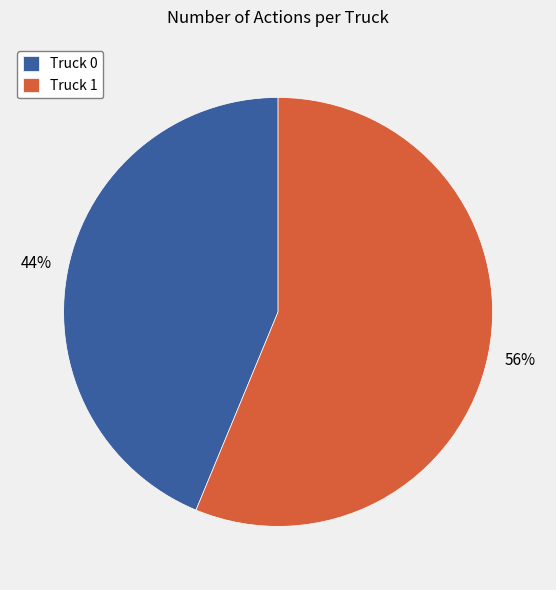

Count the number of slices in the pie.

2